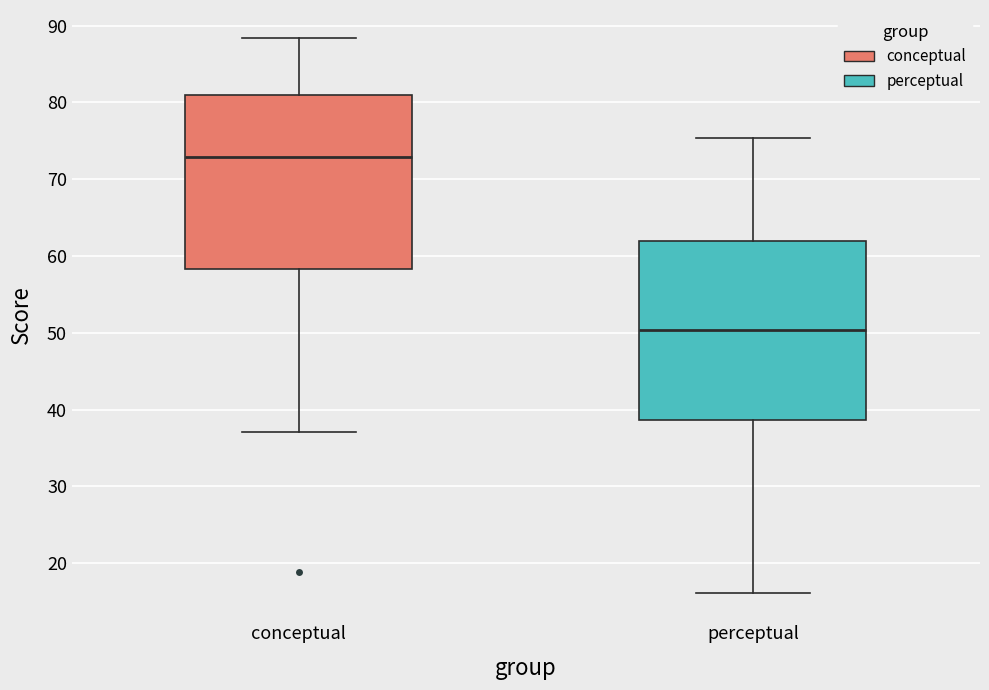

Where does the upper whisker of the box for perceptual end on the y-axis? The values are not printed on the chart, so give them approximately, as read against the axis.

75